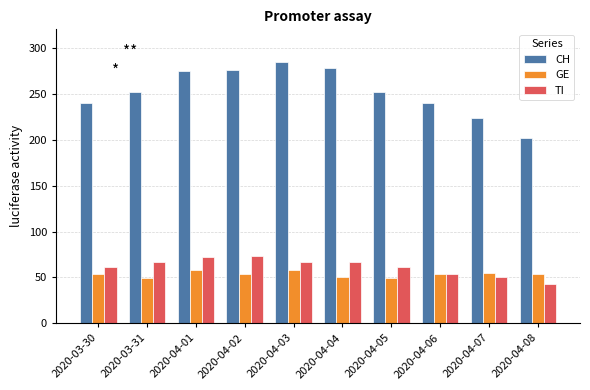

What is the difference between the second highest and minimum values in the CH series?

76